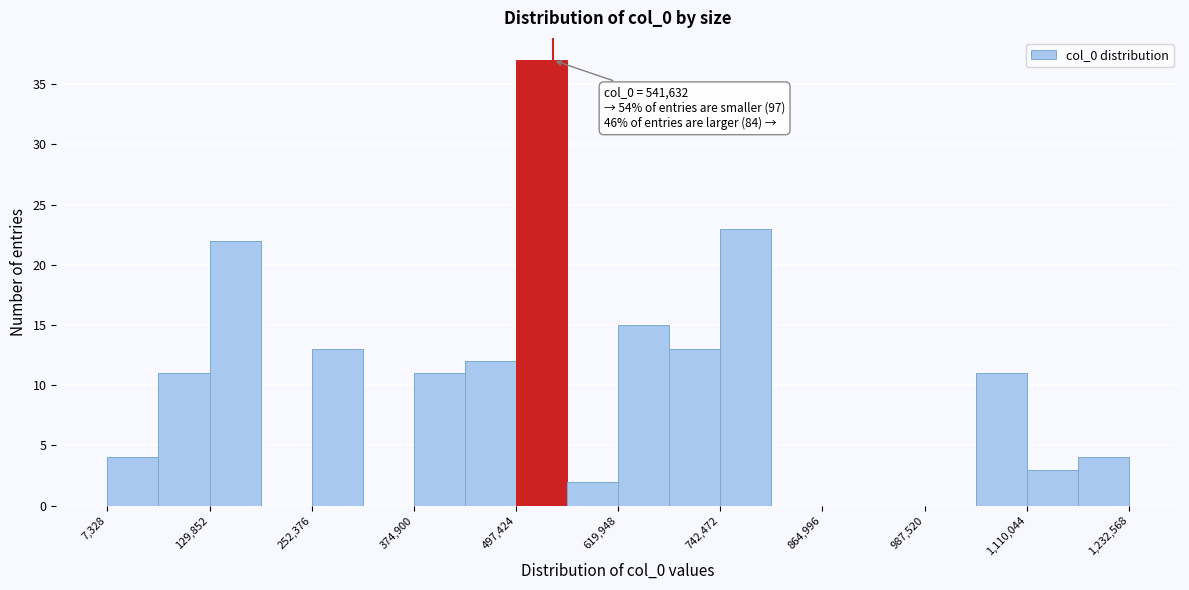

Around what value on the x-axis is the tallest bar? Give the approximate position of its centre, as read against the axis.

520000